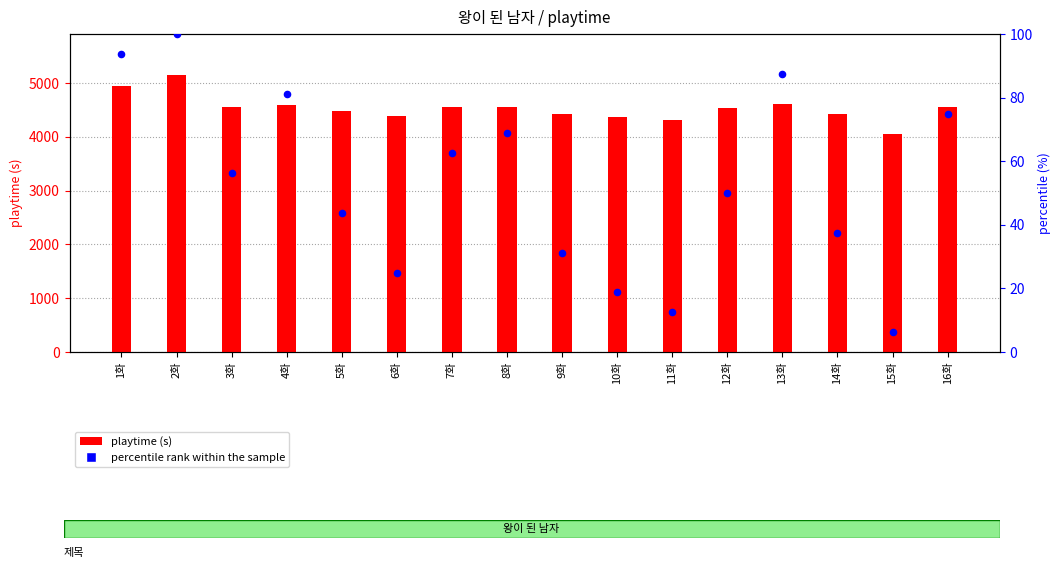

What are all the series names shown in the legend?

playtime (s), percentile rank within the sample